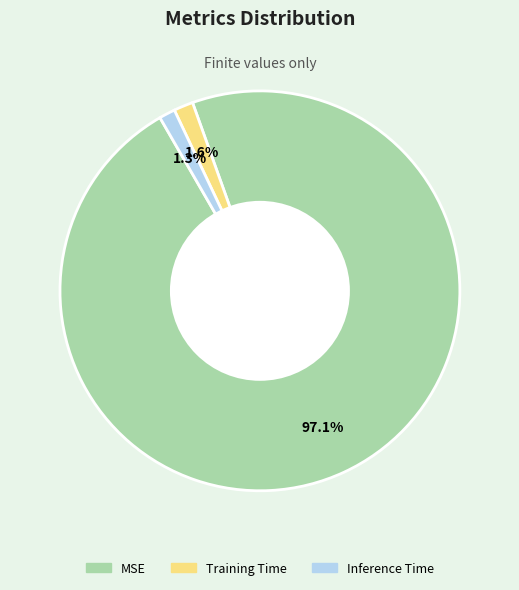

Which category has the biggest portion of the pie?

MSE